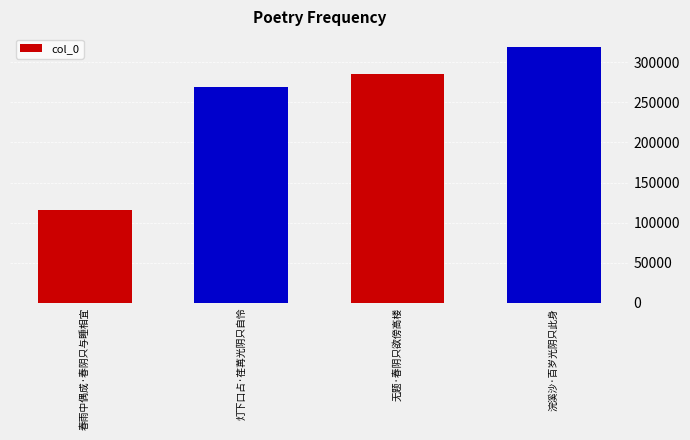

What is the sum of all values?

989441